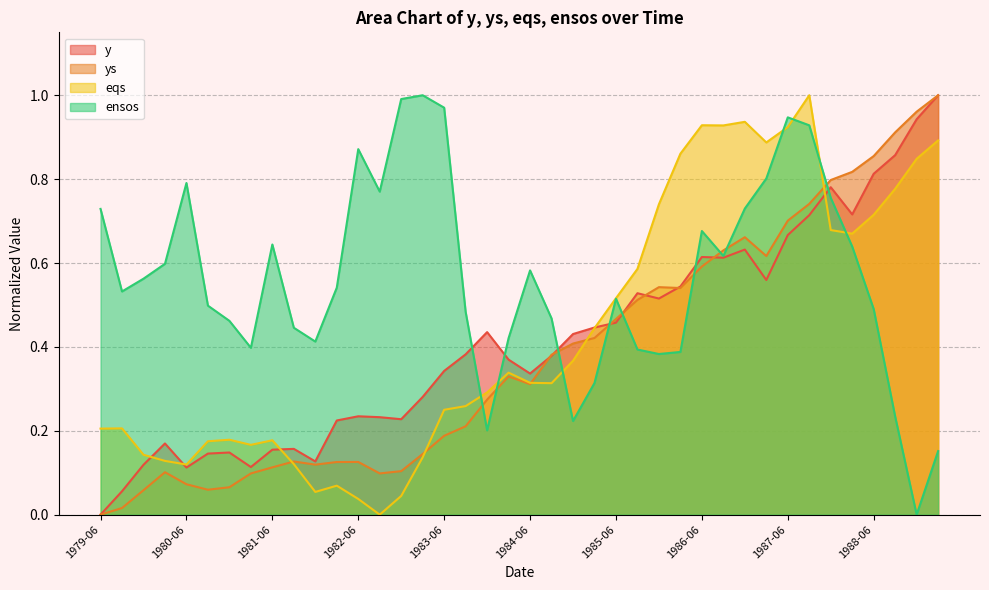

Which series has the largest total across all categories?

ensos